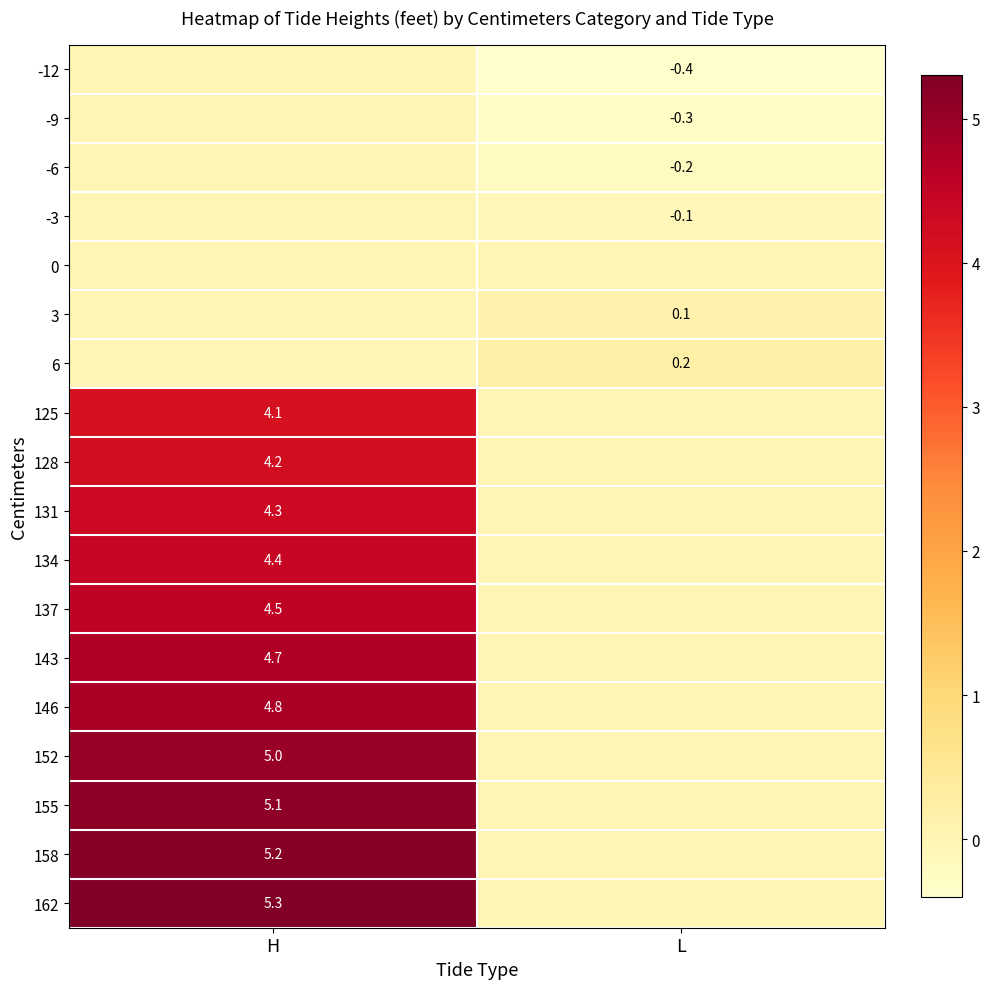

True or false: 134 has a value of 1.1 at H.

False